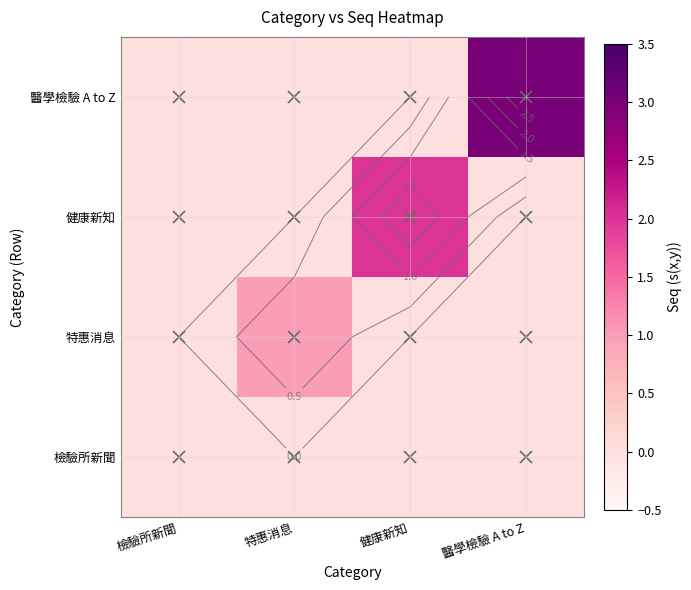

At how many categories does at least one series exceed 2?

1